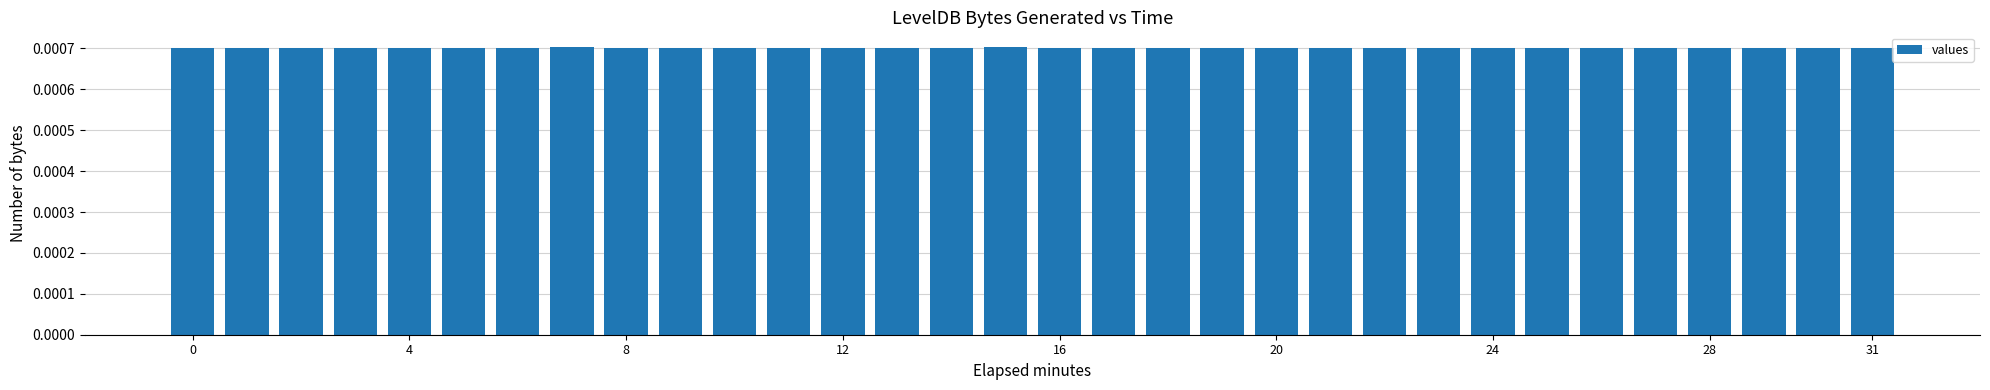

Count the values in the range 0 to 1.

32